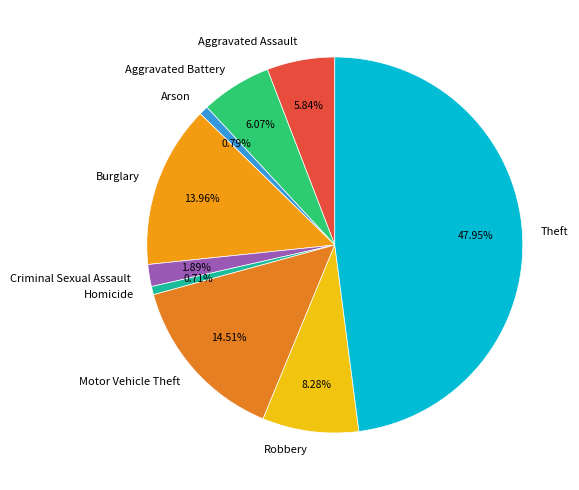

Which slice is the largest?

Theft